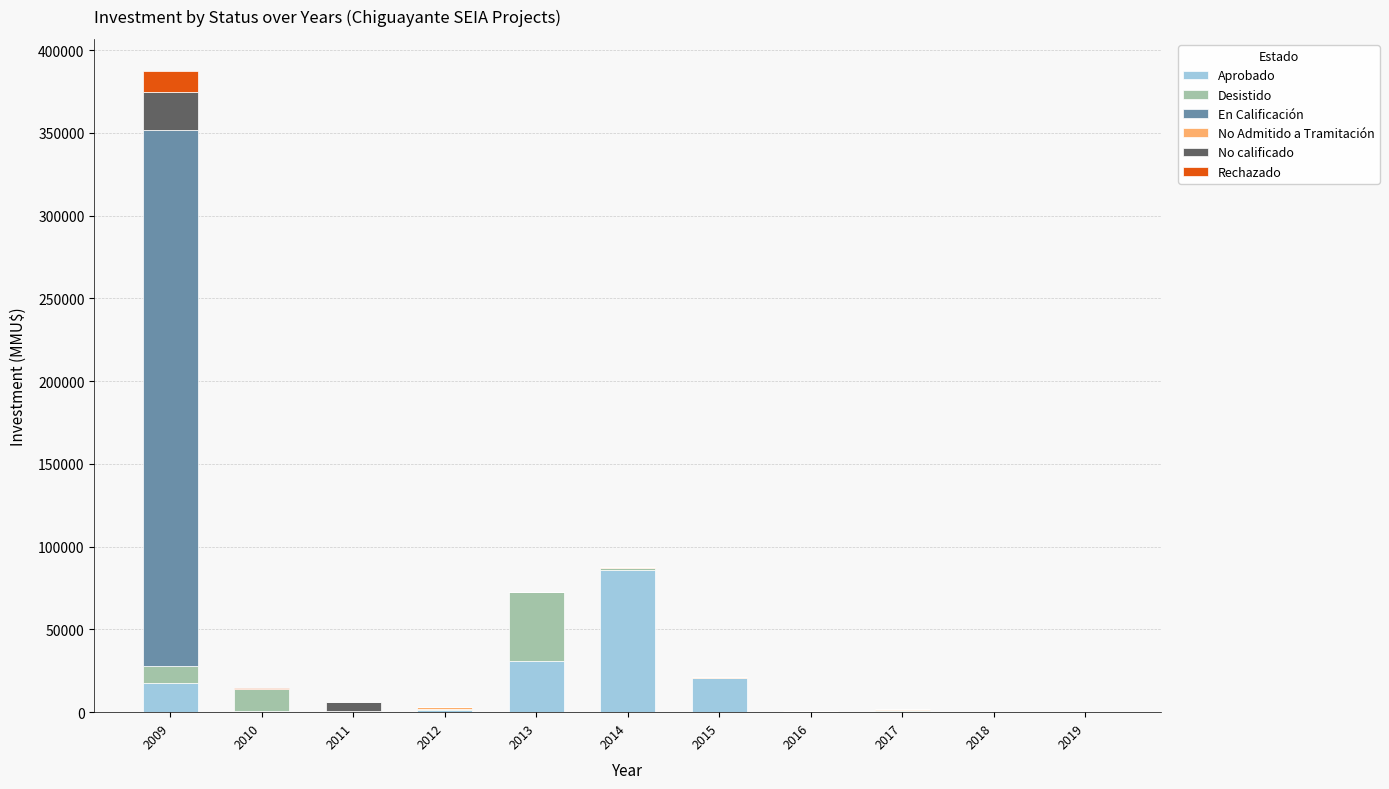

Are the bars grouped side by side (vs. stacked)?

No